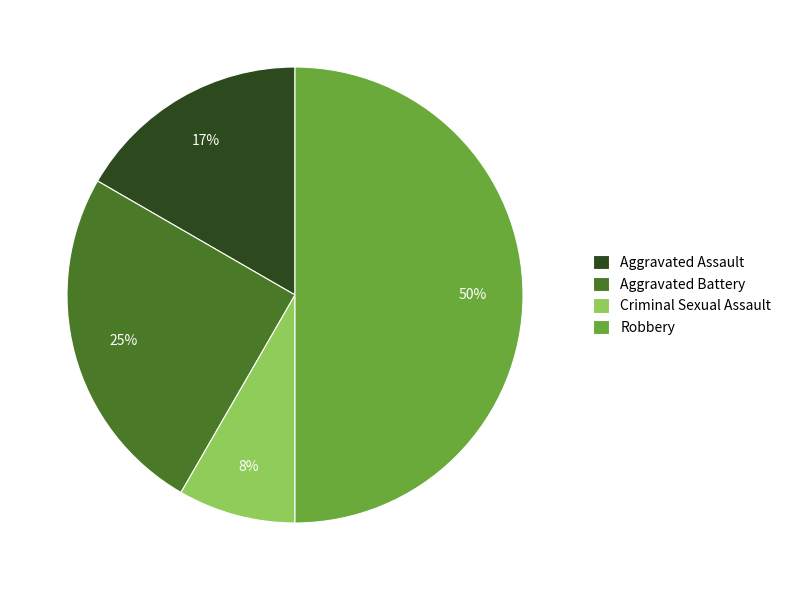

Is the sum of Aggravated Assault and Aggravated Battery greater than half?

No